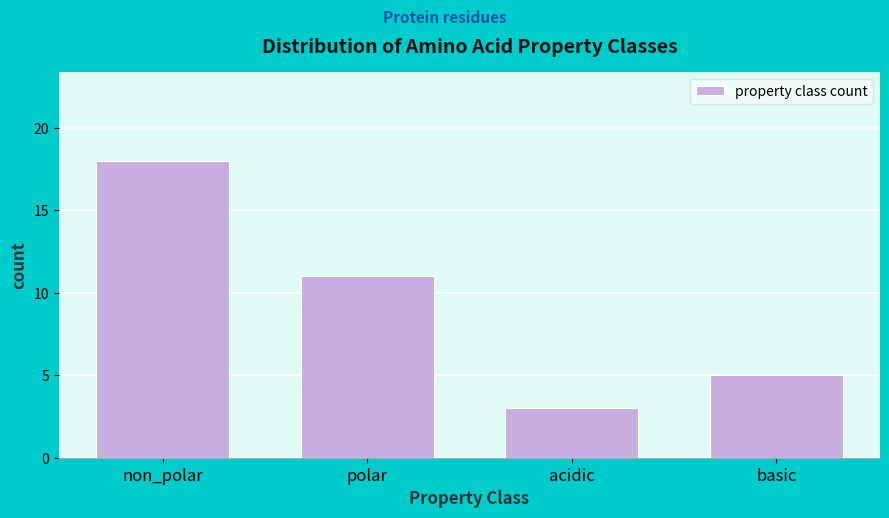

Reading left to right, what are all the values shown in this chart?

non_polar=18	polar=11	acidic=3	basic=5